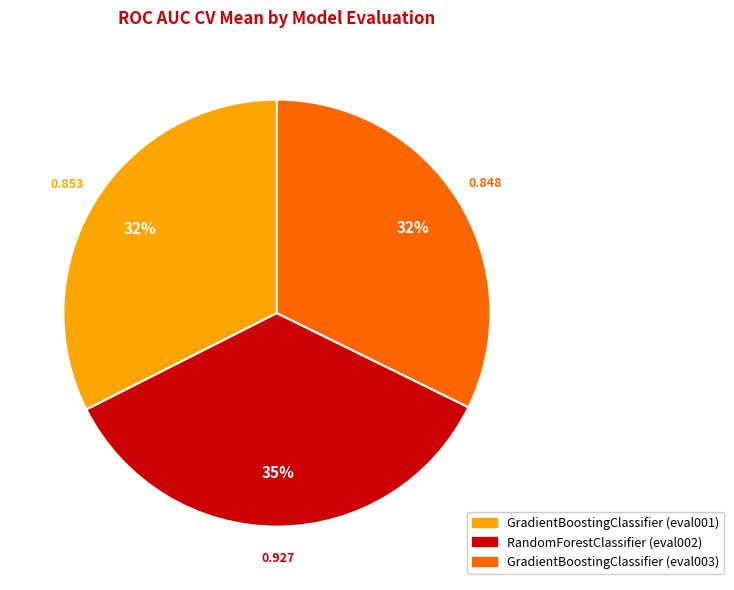

What percentage is the GradientBoostingClassifier (eval003) slice, to the nearest percent?

32%